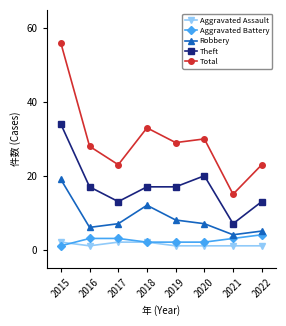

Which series has the largest range (max minus min)?

Total